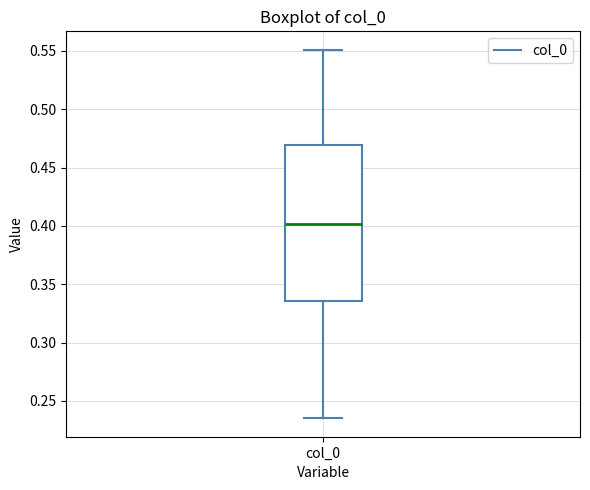

Read this box plot against the y-axis: the position of the median line, the range covered by the box, and the ends of both whiskers. The values are not printed on the chart, so give them approximately, as read against the axis.

median 0.400, box 0.335 to 0.470, whiskers 0.235 to 0.550